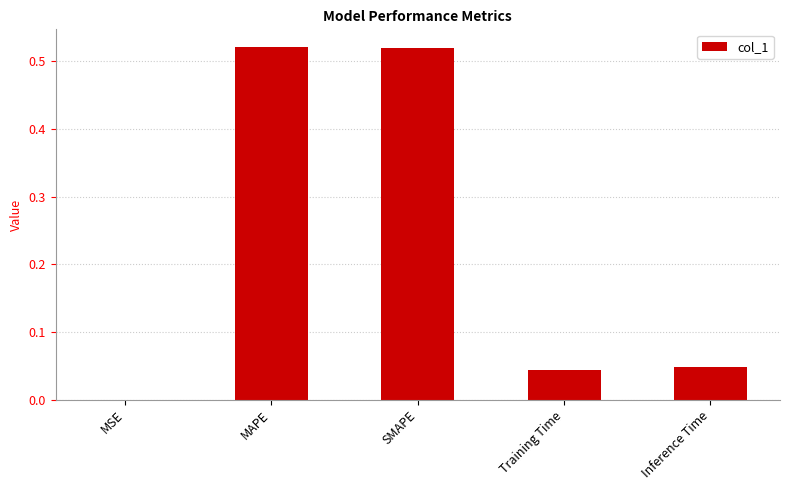

Are the bars horizontal?

No